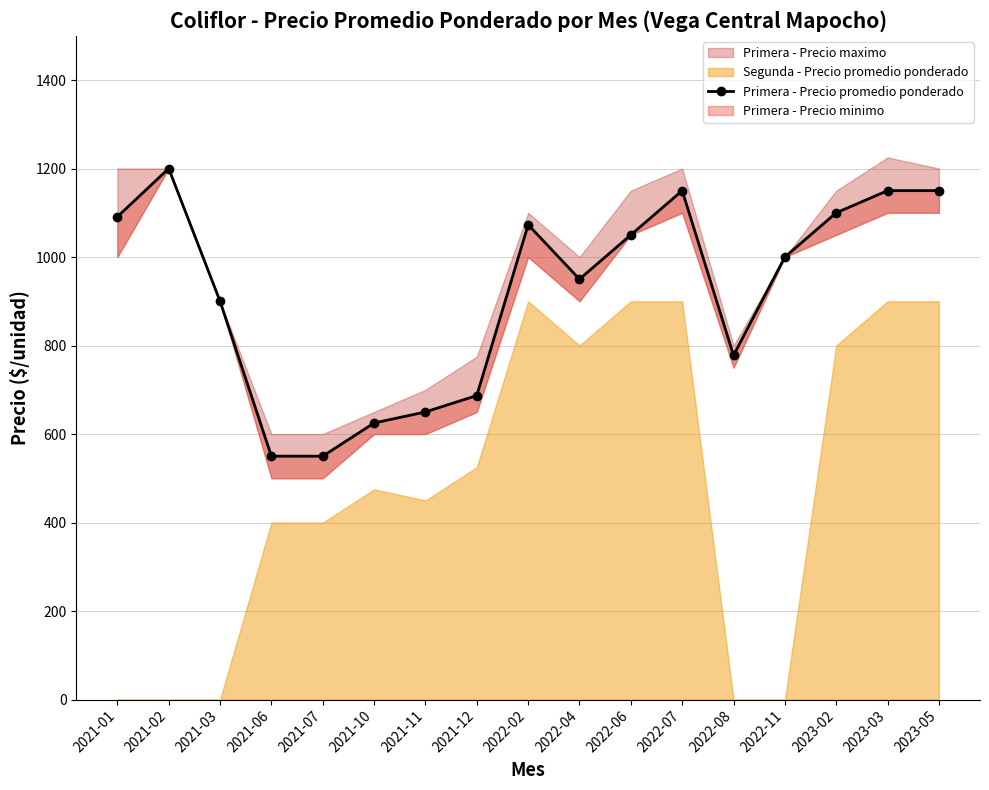

Where is the data nearest to the value 875?

2021-03